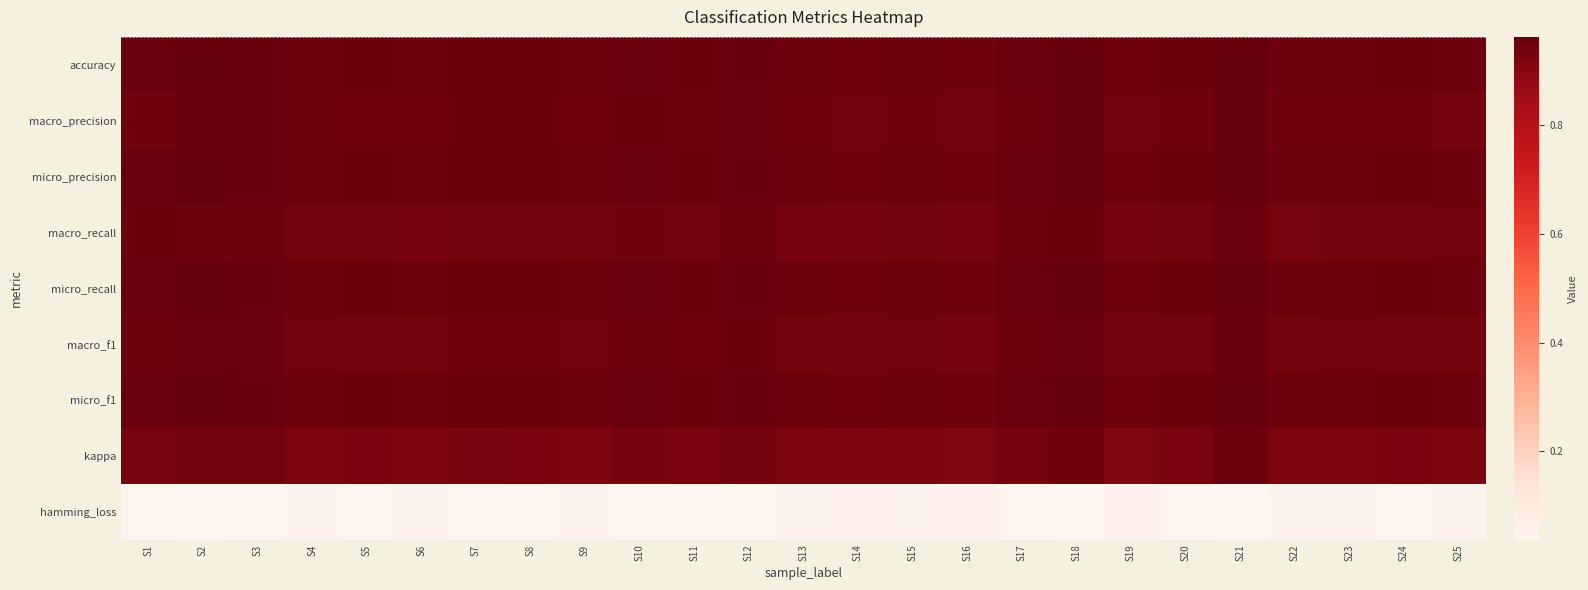

Reading left to right, extract all data points from this chart.

accuracy: S1=1.0	S2=1.0	S3=1.0	S4=0.9	S5=0.9	S6=0.9	S7=1.0	S8=0.9	S9=0.9	S10=1.0	S11=0.9	S12=1.0	S13=0.9	S14=0.9	S15=0.9	S16=0.9	S17=1.0	S18=1.0	S19=0.9	S20=0.9	S21=1.0	S22=0.9	S23=0.9	S24=0.9	S25=0.9
macro_precision: S1=0.9	S2=1.0	S3=1.0	S4=0.9	S5=0.9	S6=0.9	S7=0.9	S8=0.9	S9=0.9	S10=0.9	S11=0.9	S12=1.0	S13=0.9	S14=0.9	S15=0.9	S16=0.9	S17=0.9	S18=1.0	S19=0.9	S20=0.9	S21=1.0	S22=0.9	S23=0.9	S24=0.9	S25=0.9
micro_precision: S1=1.0	S2=1.0	S3=1.0	S4=0.9	S5=0.9	S6=0.9	S7=1.0	S8=0.9	S9=0.9	S10=1.0	S11=0.9	S12=1.0	S13=0.9	S14=0.9	S15=0.9	S16=0.9	S17=1.0	S18=1.0	S19=0.9	S20=0.9	S21=1.0	S22=0.9	S23=0.9	S24=0.9	S25=0.9
macro_recall: S1=0.9	S2=0.9	S3=0.9	S4=0.9	S5=0.9	S6=0.9	S7=0.9	S8=0.9	S9=0.9	S10=0.9	S11=0.9	S12=0.9	S13=0.9	S14=0.9	S15=0.9	S16=0.9	S17=0.9	S18=0.9	S19=0.9	S20=0.9	S21=1.0	S22=0.9	S23=0.9	S24=0.9	S25=0.9
micro_recall: S1=1.0	S2=1.0	S3=1.0	S4=0.9	S5=0.9	S6=0.9	S7=1.0	S8=0.9	S9=0.9	S10=1.0	S11=0.9	S12=1.0	S13=0.9	S14=0.9	S15=0.9	S16=0.9	S17=1.0	S18=1.0	S19=0.9	S20=0.9	S21=1.0	S22=0.9	S23=0.9	S24=0.9	S25=0.9
macro_f1: S1=0.9	S2=1.0	S3=1.0	S4=0.9	S5=0.9	S6=0.9	S7=0.9	S8=0.9	S9=0.9	S10=0.9	S11=0.9	S12=0.9	S13=0.9	S14=0.9	S15=0.9	S16=0.9	S17=0.9	S18=1.0	S19=0.9	S20=0.9	S21=1.0	S22=0.9	S23=0.9	S24=0.9	S25=0.9
micro_f1: S1=1.0	S2=1.0	S3=1.0	S4=0.9	S5=0.9	S6=0.9	S7=1.0	S8=0.9	S9=0.9	S10=1.0	S11=0.9	S12=1.0	S13=0.9	S14=0.9	S15=0.9	S16=0.9	S17=1.0	S18=1.0	S19=0.9	S20=0.9	S21=1.0	S22=0.9	S23=0.9	S24=0.9	S25=0.9
kappa: S1=0.9	S2=0.9	S3=0.9	S4=0.9	S5=0.9	S6=0.9	S7=0.9	S8=0.9	S9=0.9	S10=0.9	S11=0.9	S12=0.9	S13=0.9	S14=0.9	S15=0.9	S16=0.9	S17=0.9	S18=0.9	S19=0.9	S20=0.9	S21=0.9	S22=0.9	S23=0.9	S24=0.9	S25=0.9
hamming_loss: S1=0.0	S2=0.0	S3=0.0	S4=0.1	S5=0.1	S6=0.1	S7=0.0	S8=0.1	S9=0.1	S10=0.0	S11=0.1	S12=0.0	S13=0.1	S14=0.1	S15=0.1	S16=0.1	S17=0.0	S18=0.0	S19=0.1	S20=0.1	S21=0.0	S22=0.1	S23=0.1	S24=0.1	S25=0.1